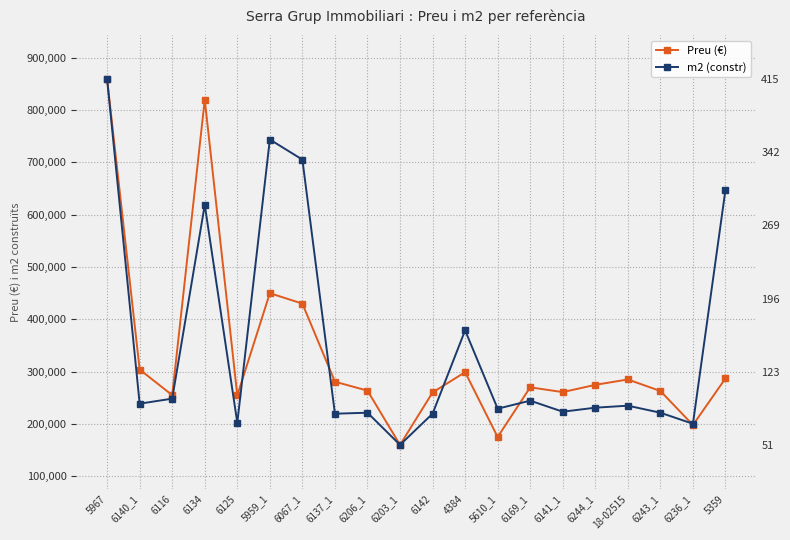

What is the spread (max minus min) of values at 6137_1?

61177.8